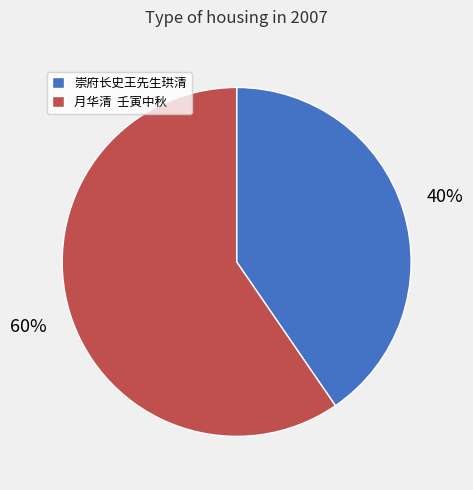

Between 月华清 壬寅中秋 and 崇府长史王先生珙清, which is larger?

月华清 壬寅中秋